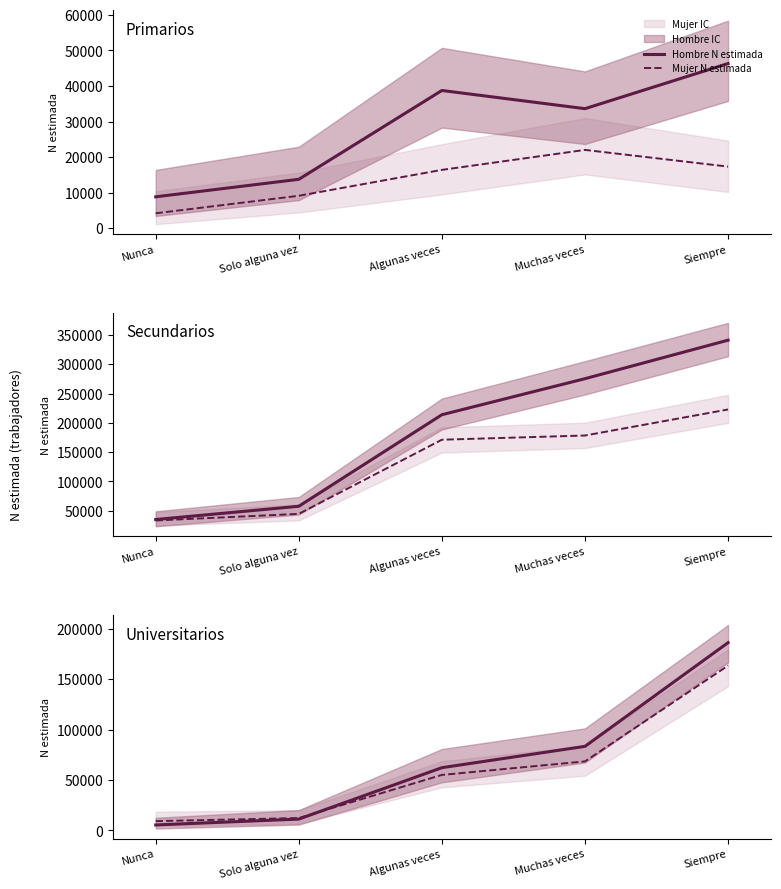

Which series ends up on top after the final intersection of Mujer N estimada and Hombre N estimada?

Hombre N estimada